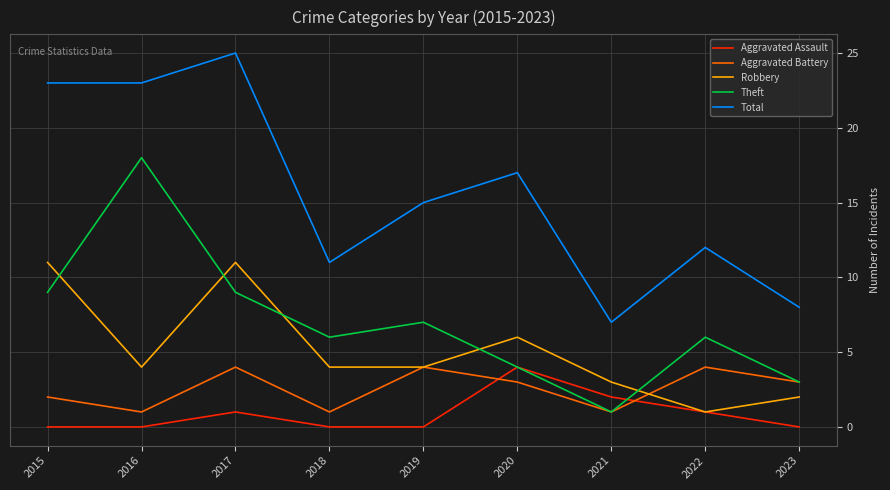

Reading right to left, list all the values displayed in this chart.

Aggravated Assault: 2023=0	2022=1	2021=2	2020=4	2019=0	2018=0	2017=1	2016=0	2015=0
Aggravated Battery: 2023=3	2022=4	2021=1	2020=3	2019=4	2018=1	2017=4	2016=1	2015=2
Robbery: 2023=2	2022=1	2021=3	2020=6	2019=4	2018=4	2017=11	2016=4	2015=11
Theft: 2023=3	2022=6	2021=1	2020=4	2019=7	2018=6	2017=9	2016=18	2015=9
Total: 2023=8	2022=12	2021=7	2020=17	2019=15	2018=11	2017=25	2016=23	2015=23